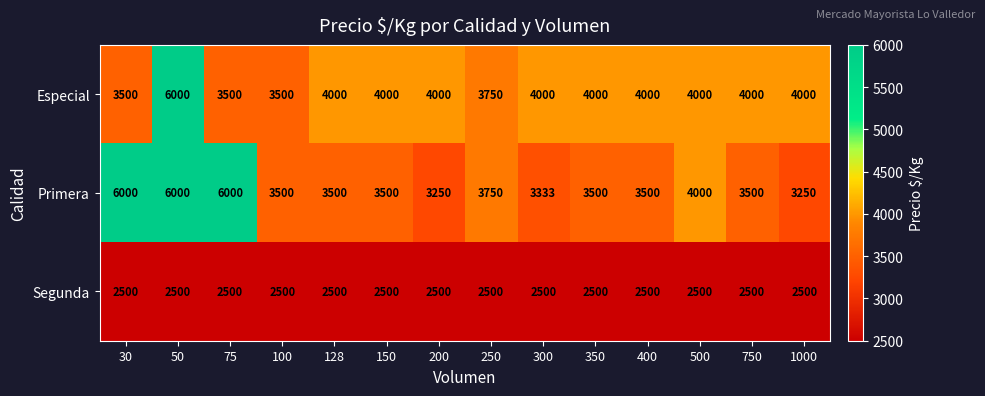

Is it true that Segunda equals 1703 at 150?

False